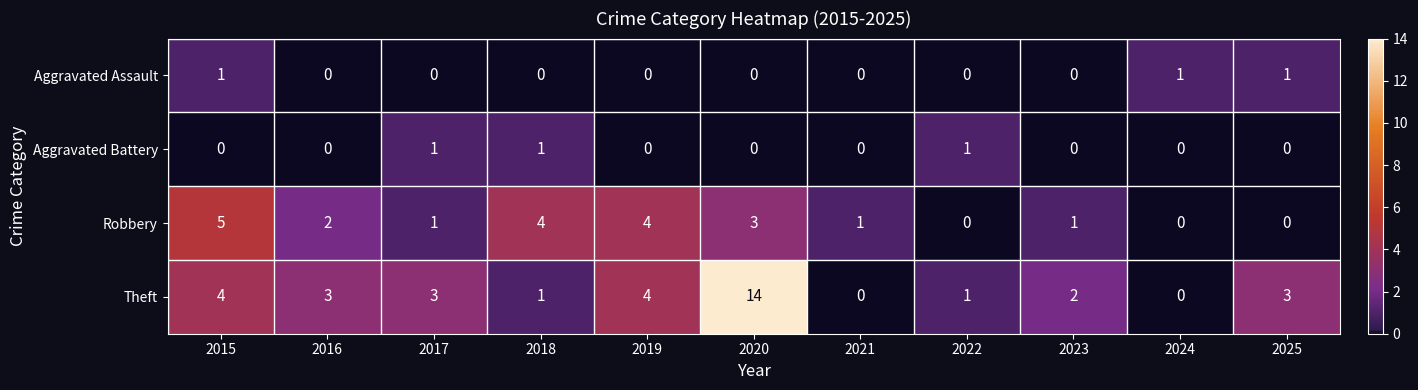

What is the difference between the highest and lowest values at 2015?

5